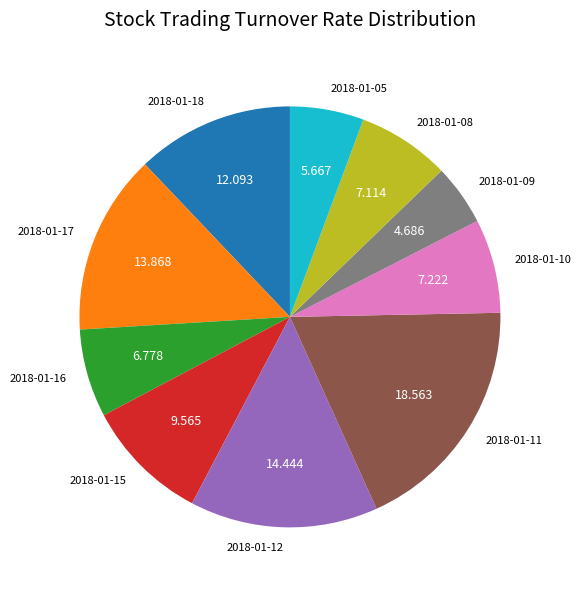

What is the ratio of the value at 2018-01-09 to the value at 2018-01-05?

0.8